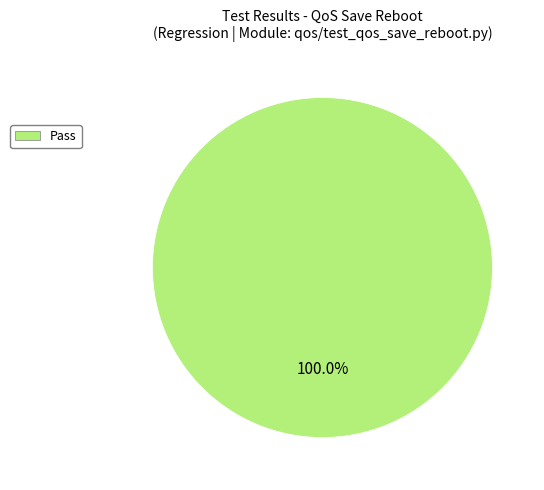

Is there any slice that represents more than half of the pie?

Yes